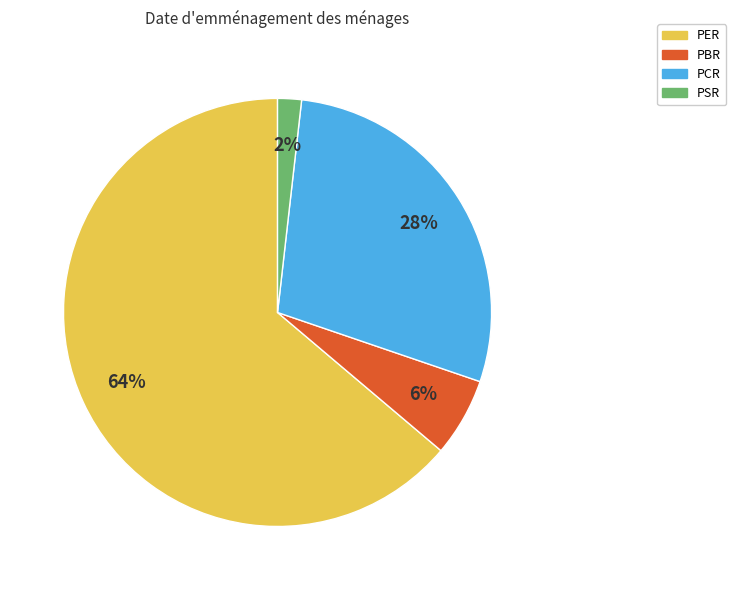

Which category has the smallest portion of the pie?

PSR